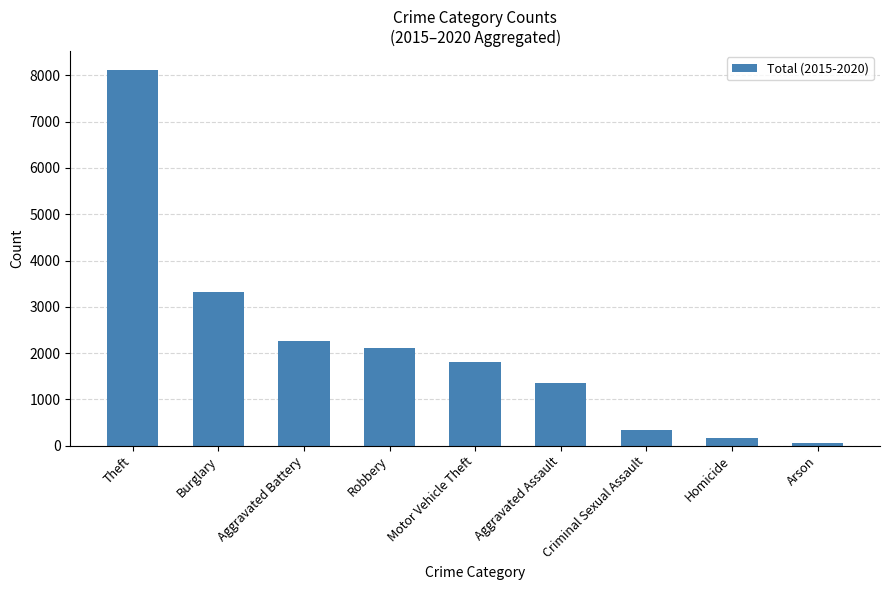

What is the value of the 1st bar from the left?

8117